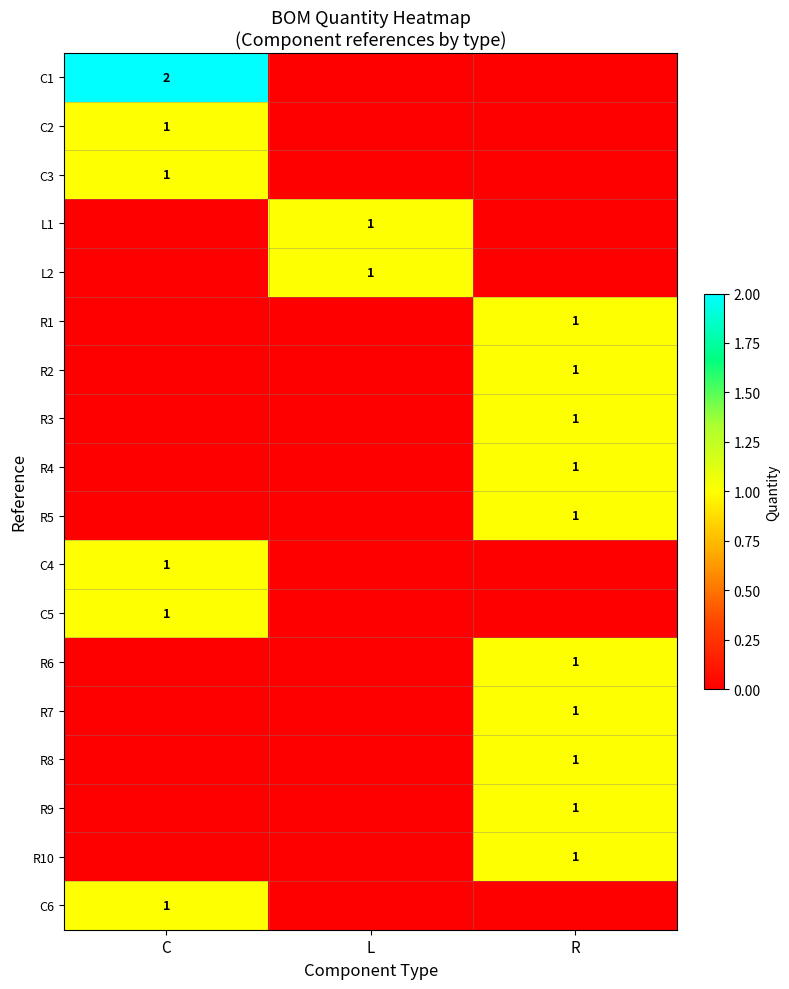

The R3 series shows 0 at R. True or false?

False